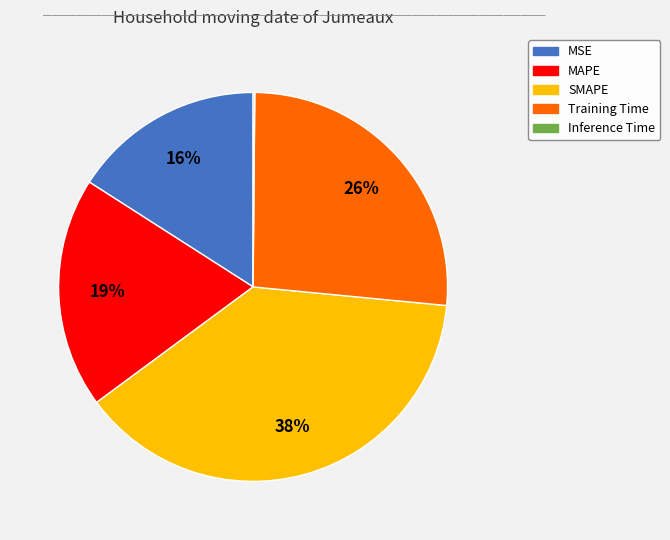

To the nearest percent, what percentage of the pie is MSE?

16%